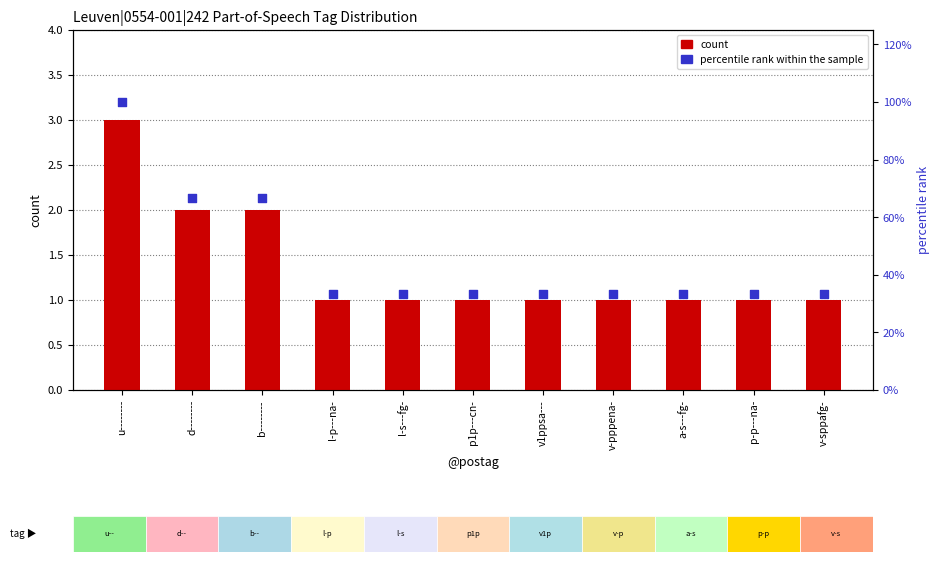

Which series contains the highest Y value?

percentile rank within the sample